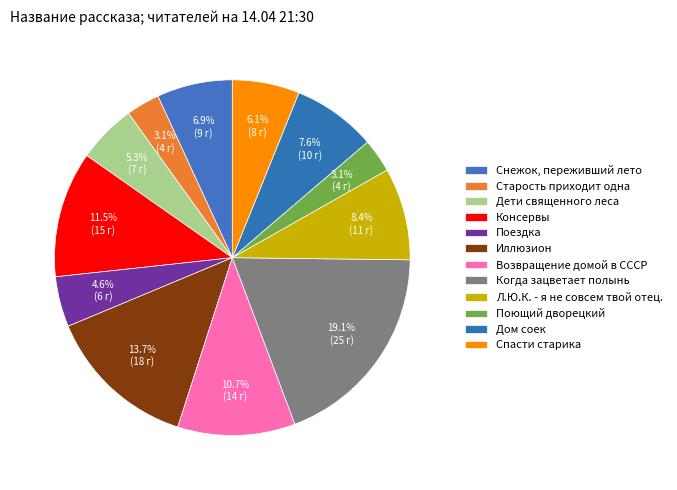

Approximately how many times larger is the value at Дом соек compared to Старость приходит одна?

2.5